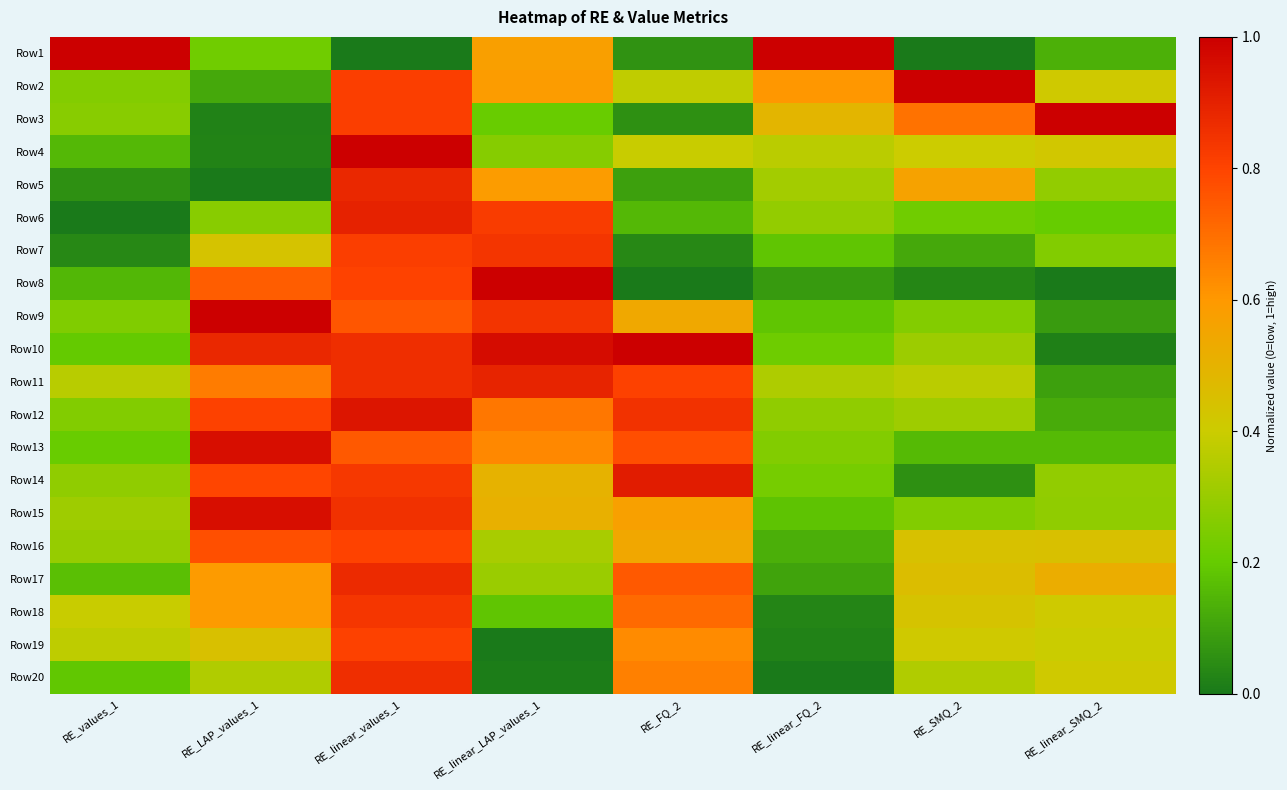

How many data points does each series have?

8